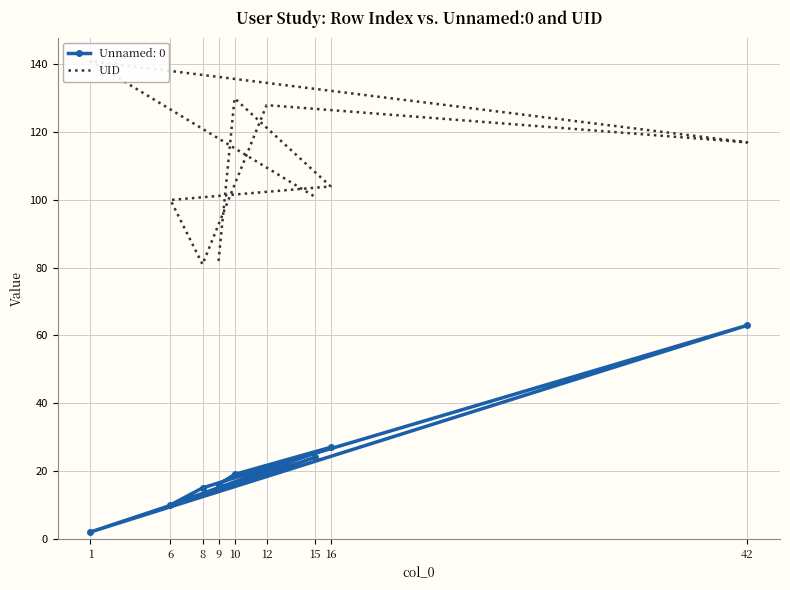

What is the highest value of the Unnamed: 0 series?

63